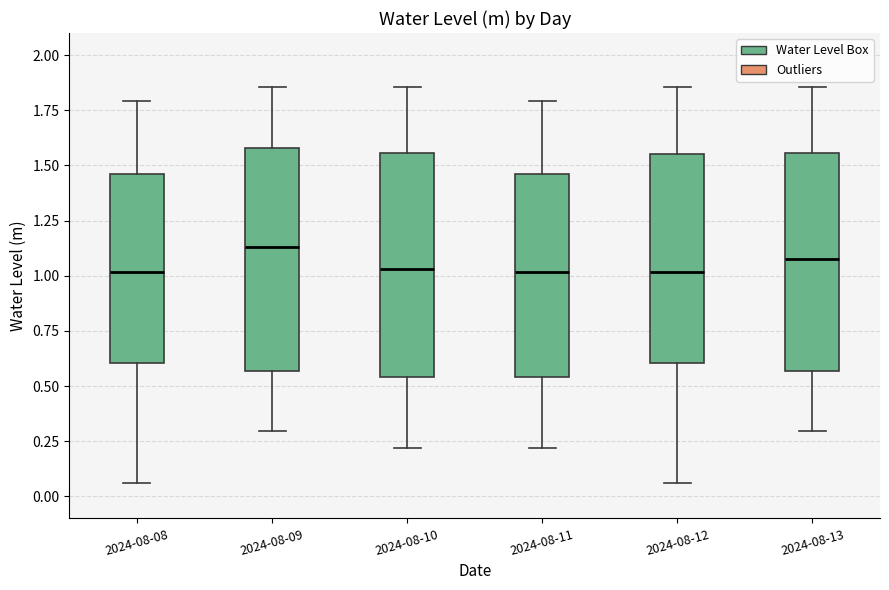

Which box's median line is the highest?

2024-08-09